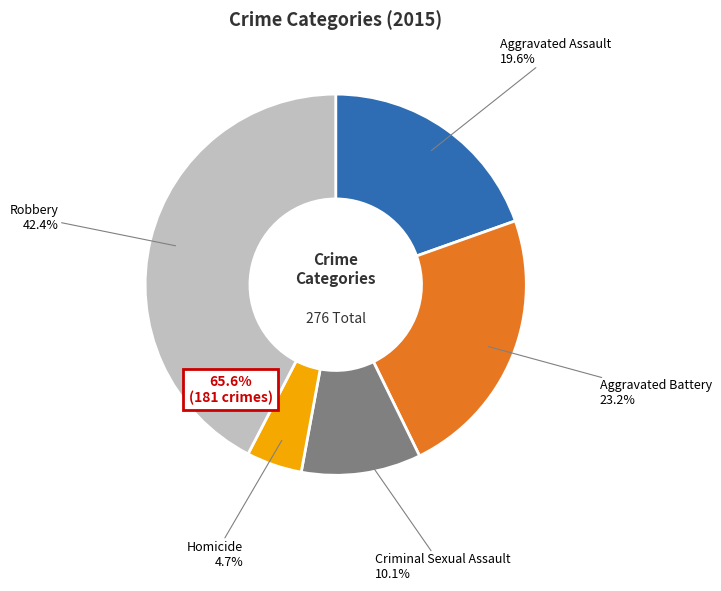

To the nearest percent, what portion does Aggravated Battery represent?

23%